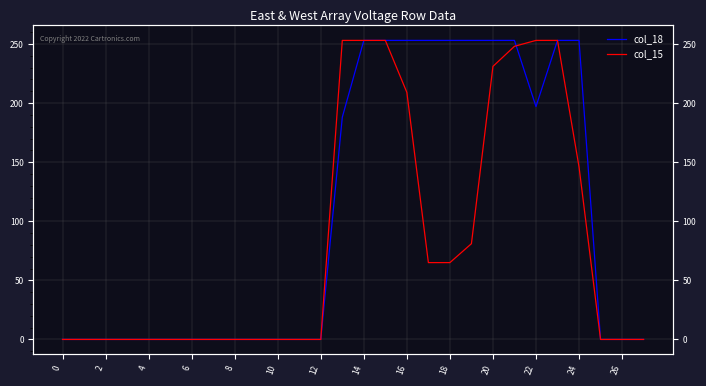

Reading right to left, what are all the values shown in this chart?

col_18: 0	0	0	253	253	197	253	253	253	253	253	253	253	253	188	0	0	0	0	0	0	0	0	0	0	0	0	0
col_15: 0	0	0	146	253	253	248	231	81	65	65	209	253	253	253	0	0	0	0	0	0	0	0	0	0	0	0	0